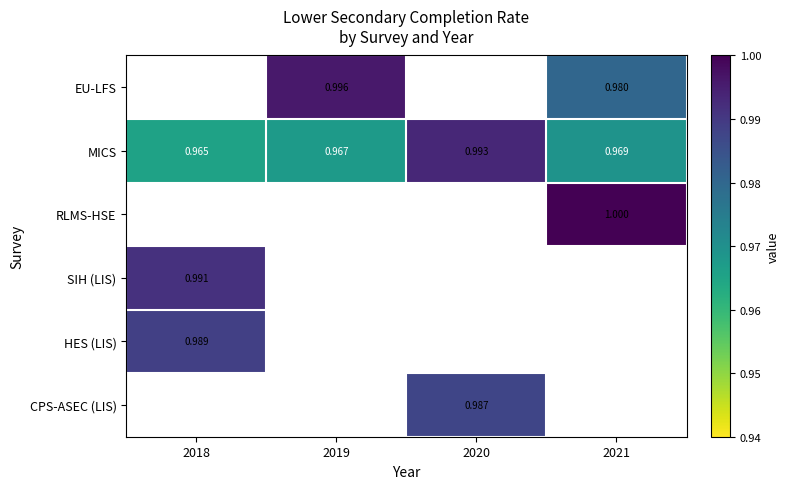

At which label is SIH (LIS) closest to 0?

2018